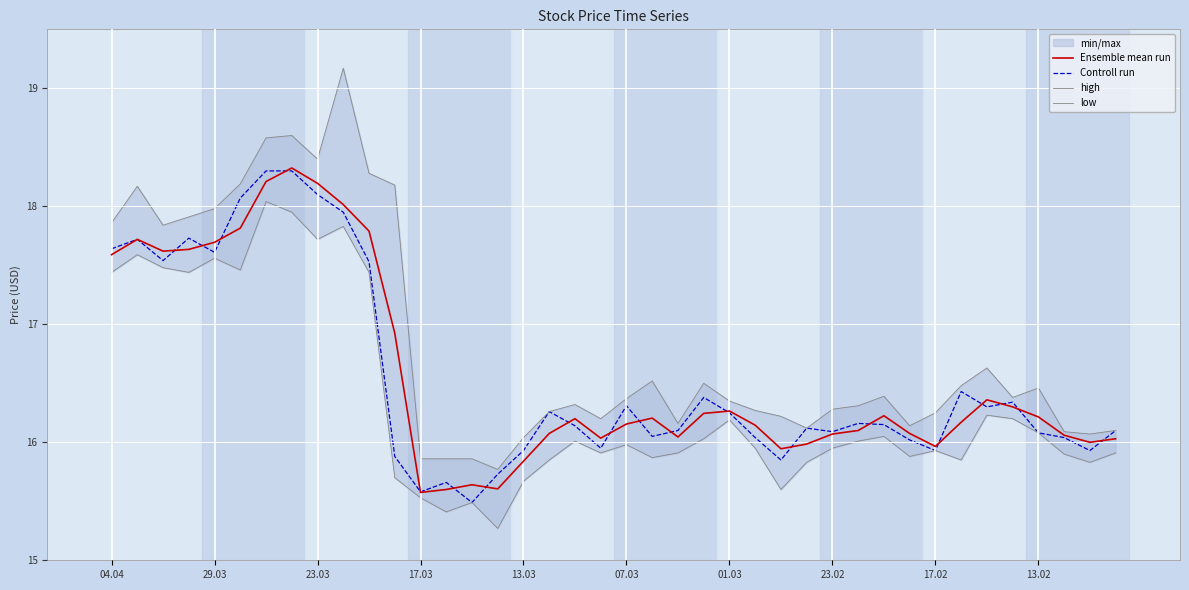

Does the chart display data point markers on the line(s)?

No